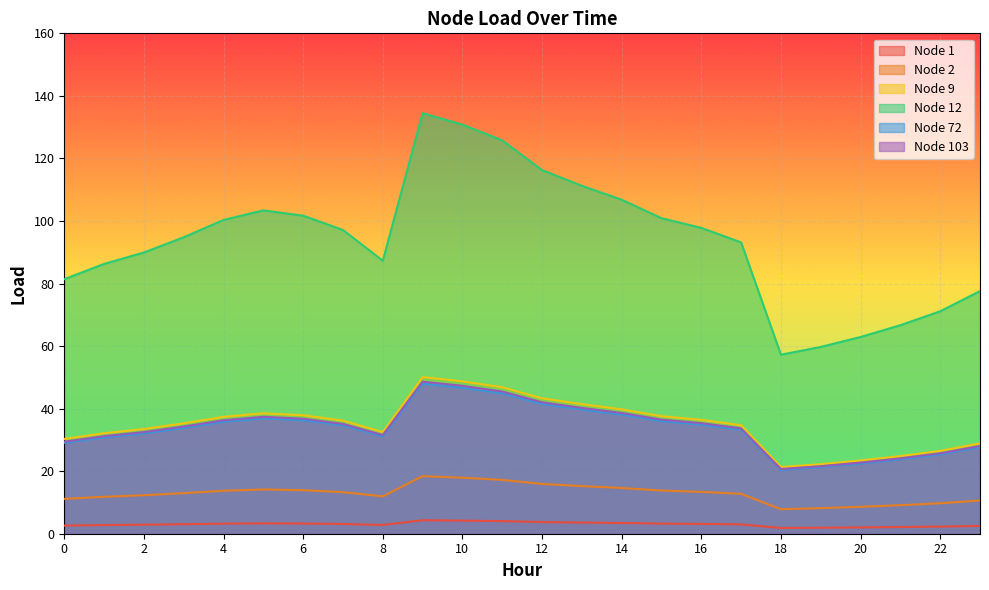

Is the value of Node 2 at 8 greater than the value of Node 9 at 14?

No